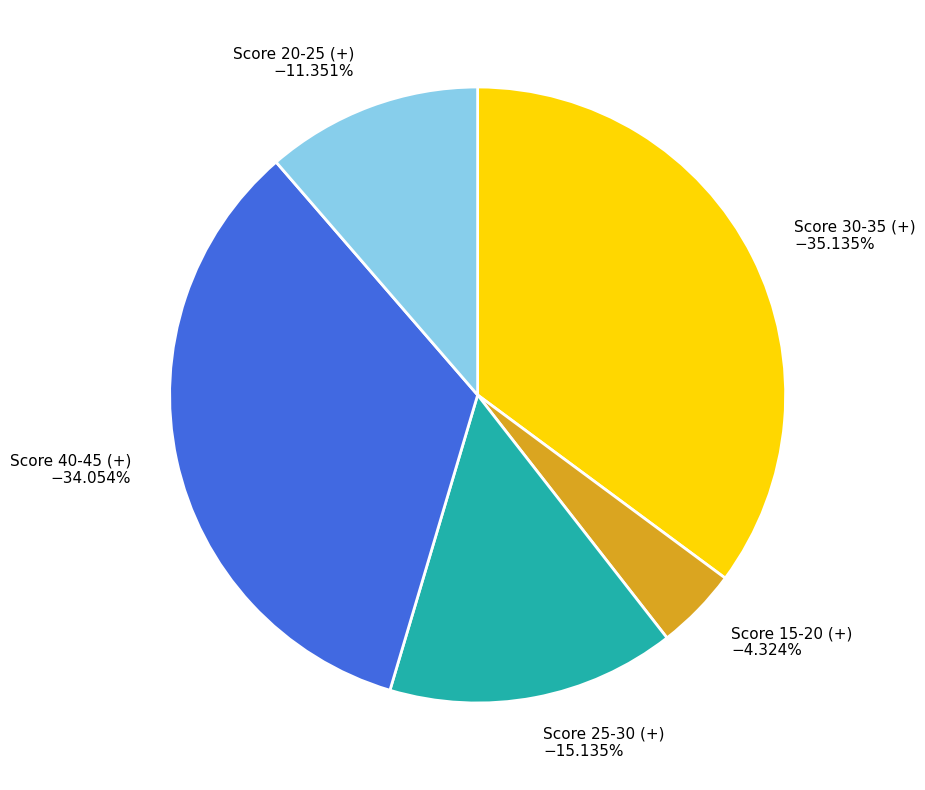

Which slice is the largest?

Score 30-35 (+) −35.135%